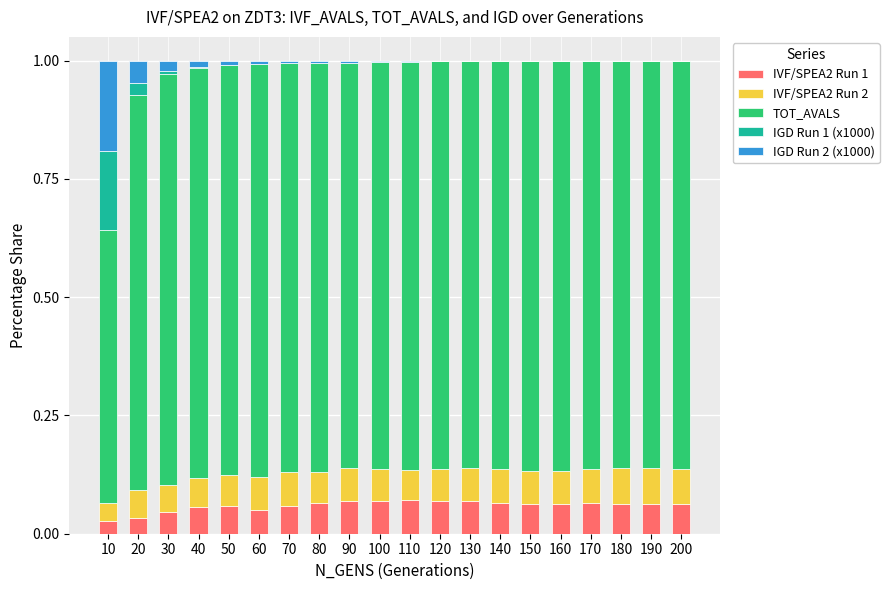

The value of IVF/SPEA2 Run 1 at 20 is 0.1. True or false?

False